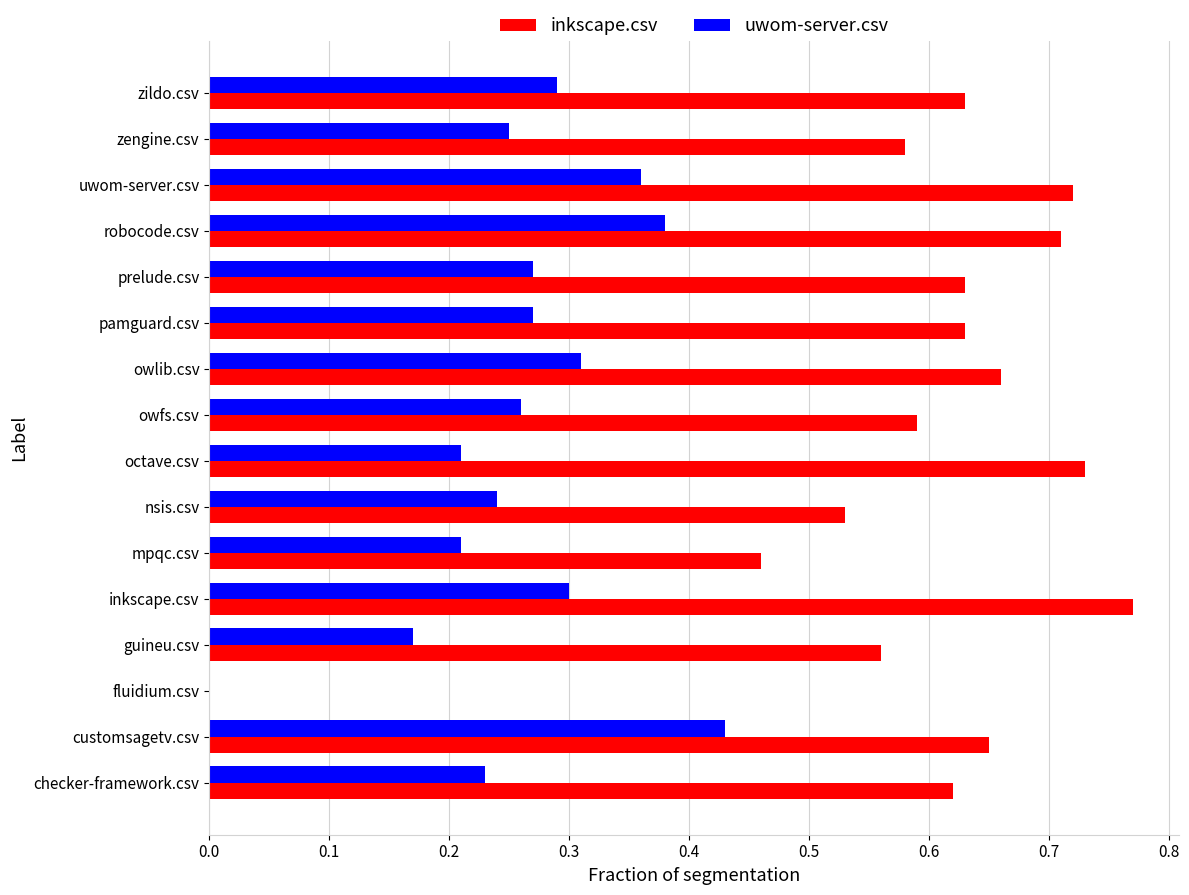

What is the total value across all series at pamguard.csv?

0.9